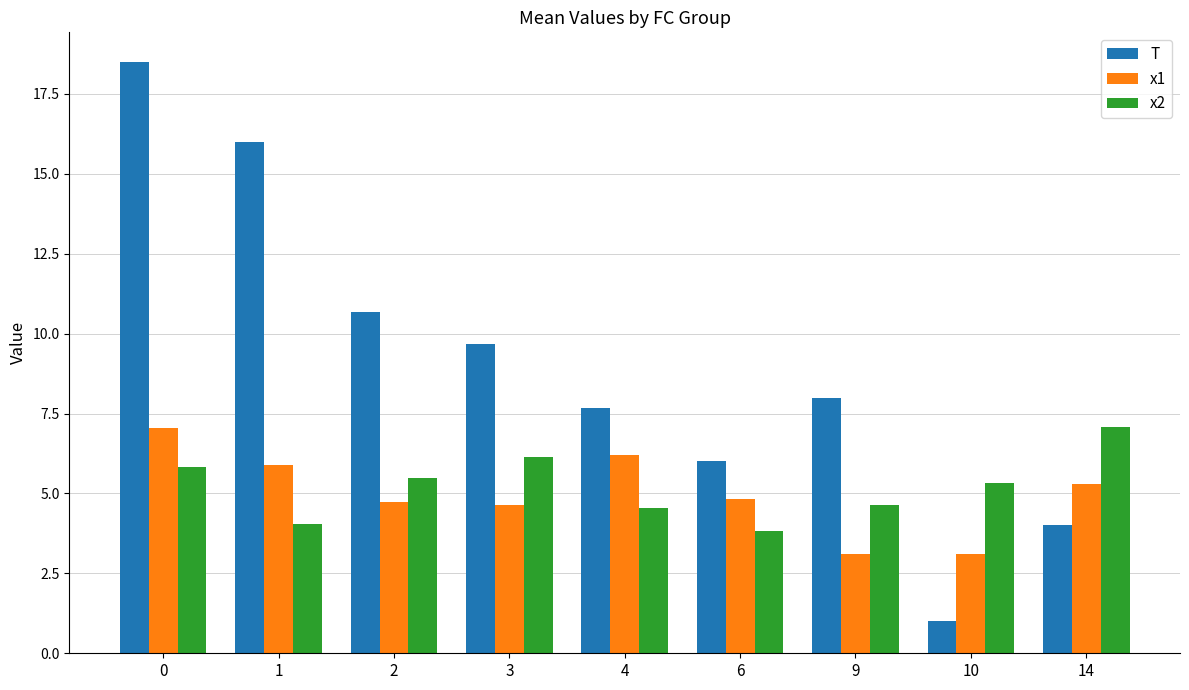

Does the chart contain stacked bars?

No